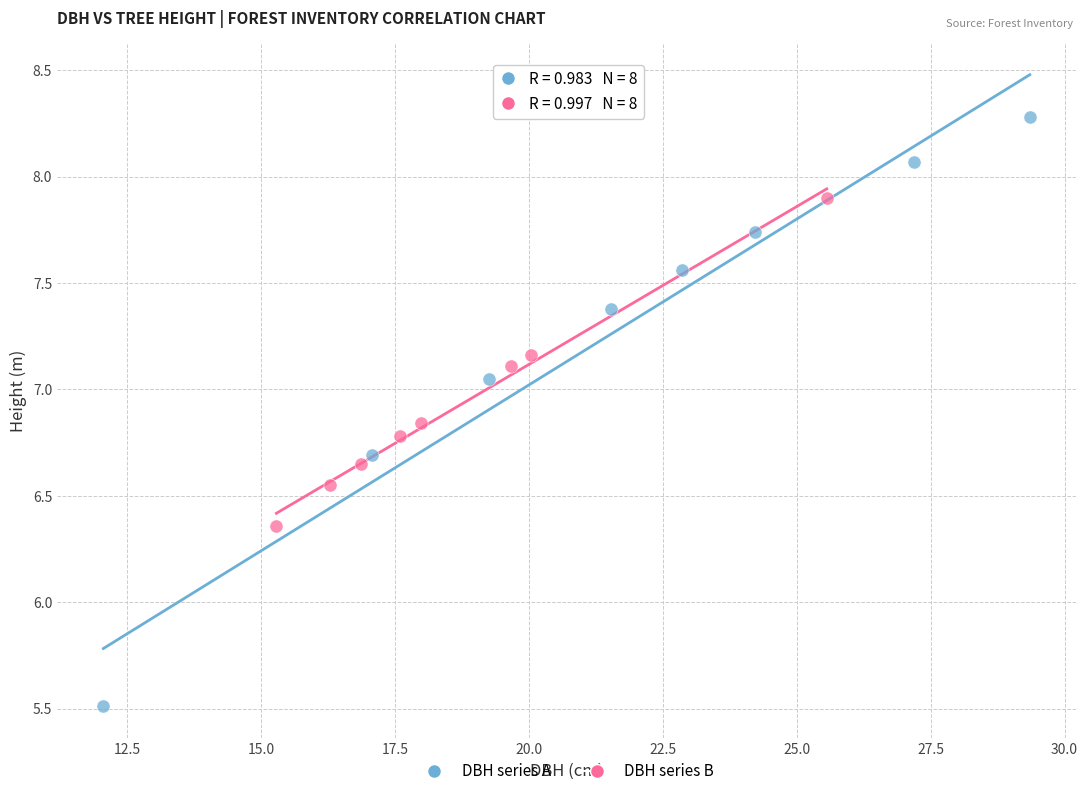

What are all the series names shown in the legend?

DBH series A, DBH series B